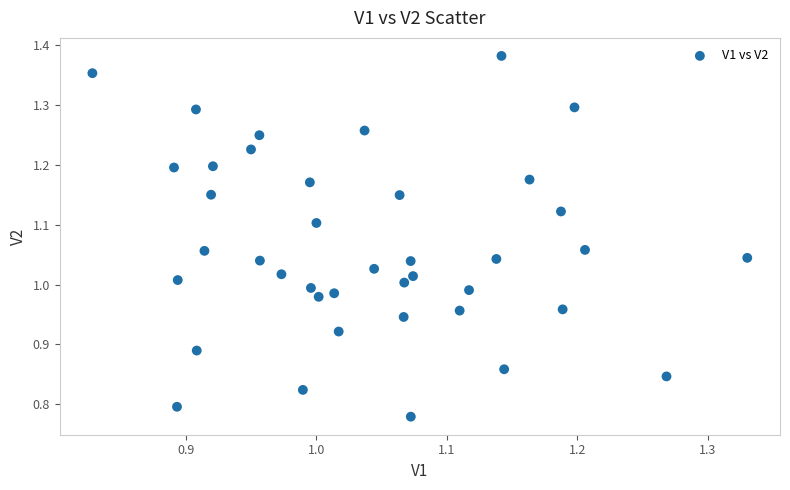

What is the range of X values (max minus min)?

0.5